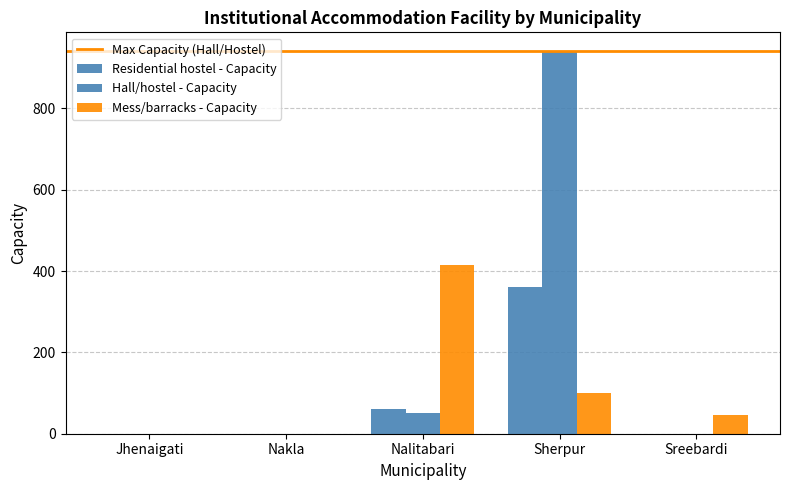

Reading left to right, transcribe all the data shown in this chart.

Residential hostel - Capacity: 0	0	60	360	0
Hall/hostel - Capacity: 0	0	50	940	0
Mess/barracks - Capacity: 0	0	416	100	45